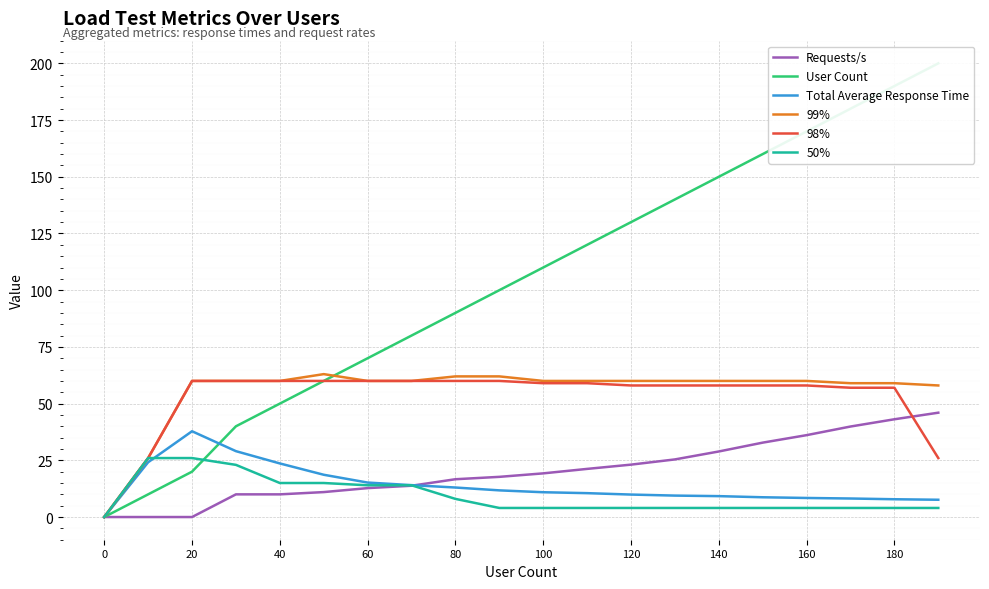

Is it true that 98% equals 93.0 at 160?

False